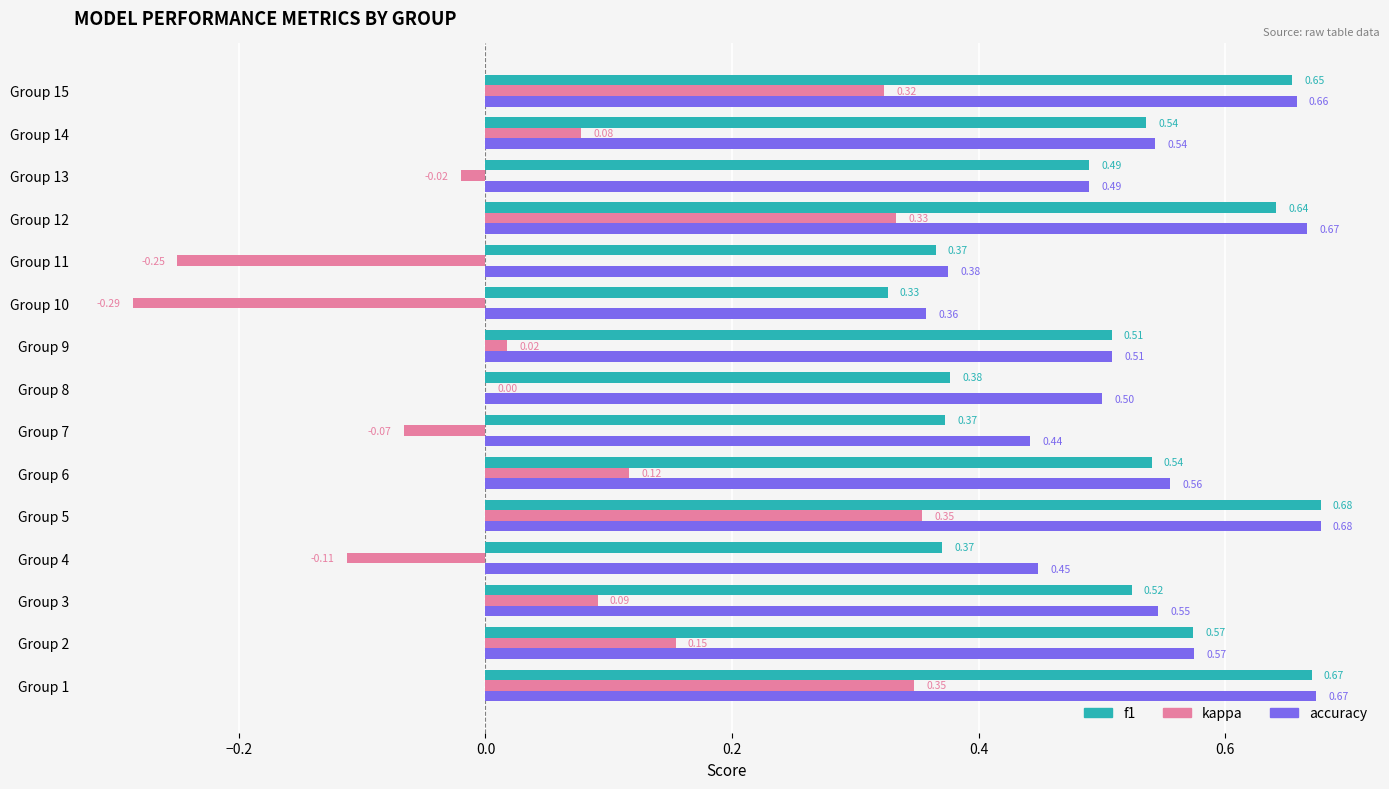

How many f1 values are between 0 and 1?

15